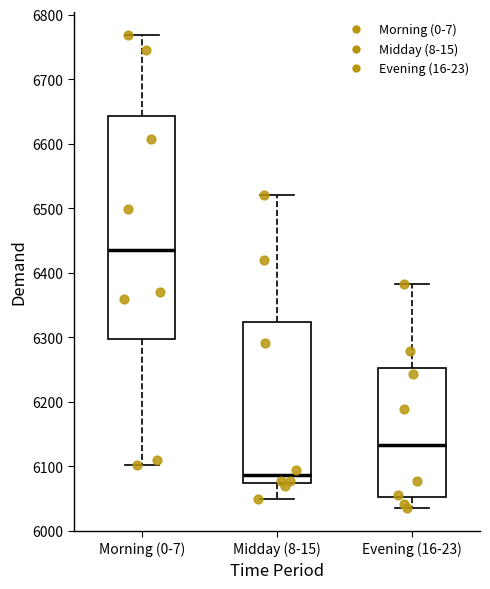

Which box is the tallest, from its lower edge to its upper edge?

Morning (0-7)